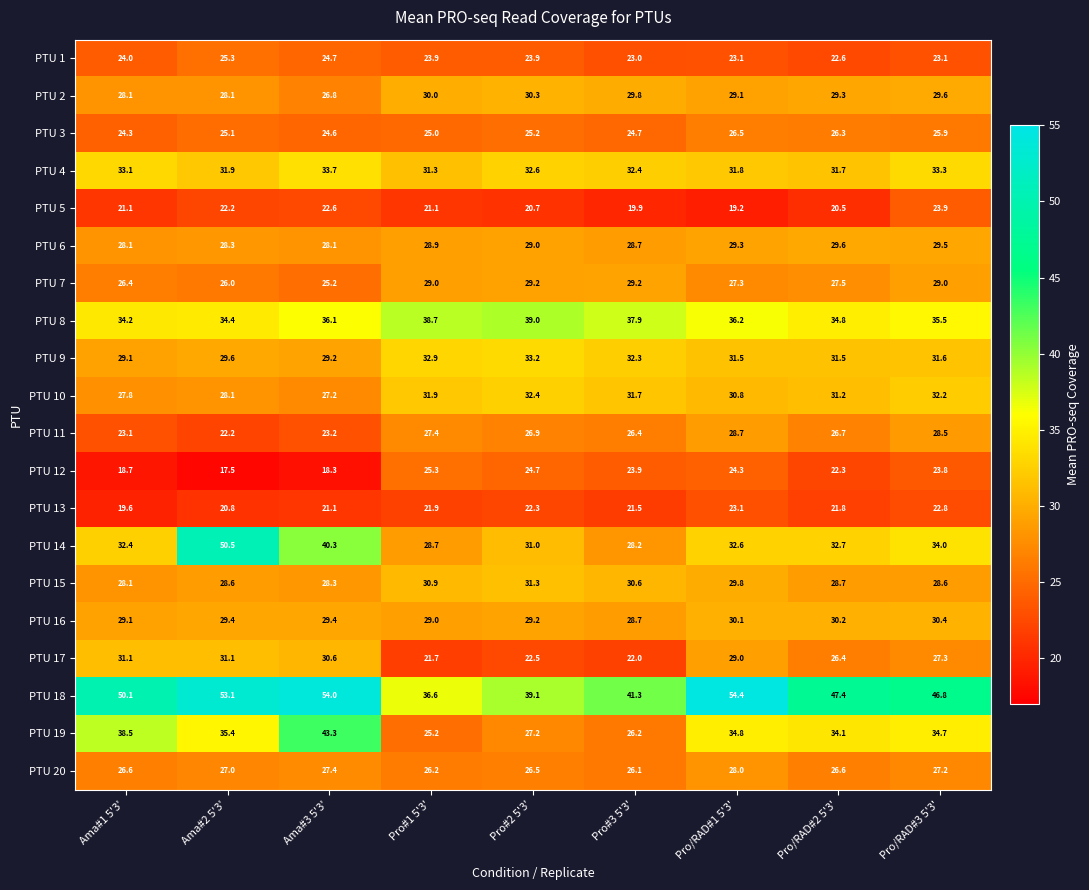

At Pro/RAD#2 5'3', list the series in order from largest to smallest.

PTU 18, PTU 8, PTU 19, PTU 14, PTU 4, PTU 9, PTU 10, PTU 16, PTU 6, PTU 2, PTU 15, PTU 7, PTU 11, PTU 20, PTU 17, PTU 3, PTU 1, PTU 12, PTU 13, PTU 5